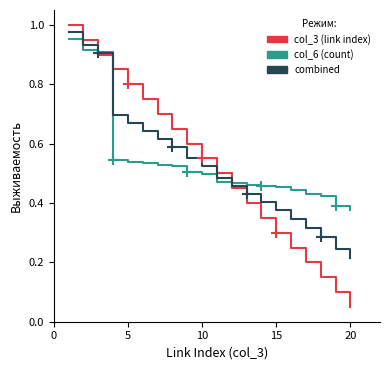

Which series has the widest spread of values?

col_3 (link index)